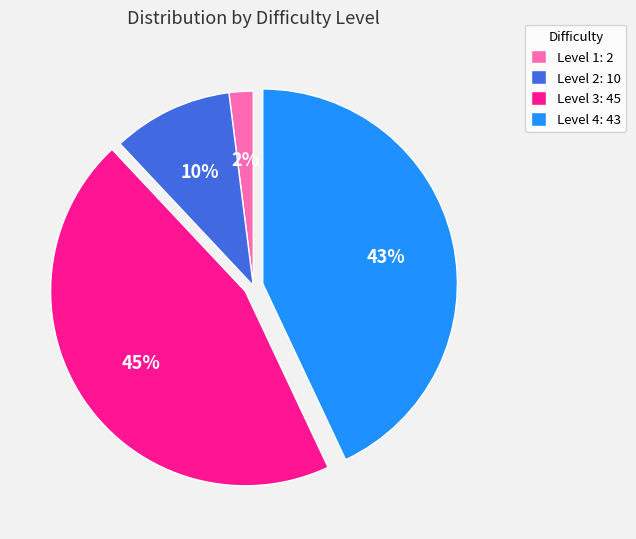

How many slices are in this pie chart?

4